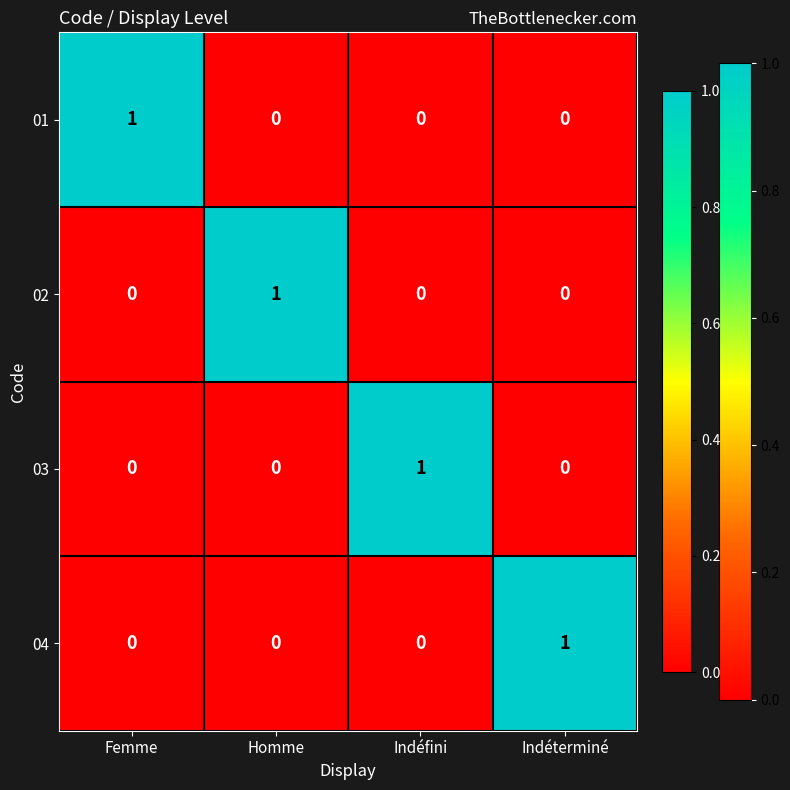

At how many categories does at least one series exceed 0?

4